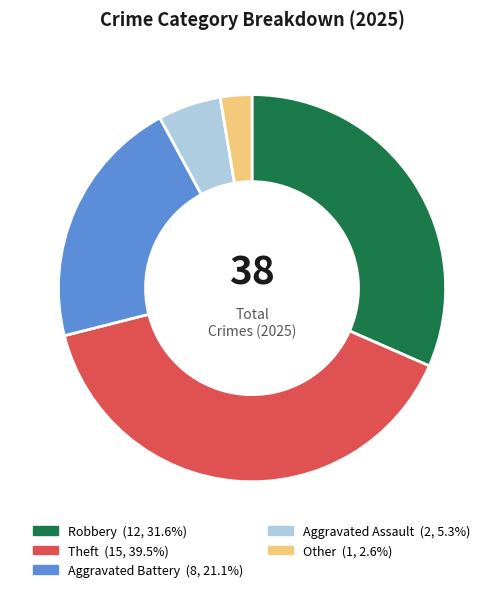

Is there a majority slice in this chart?

No